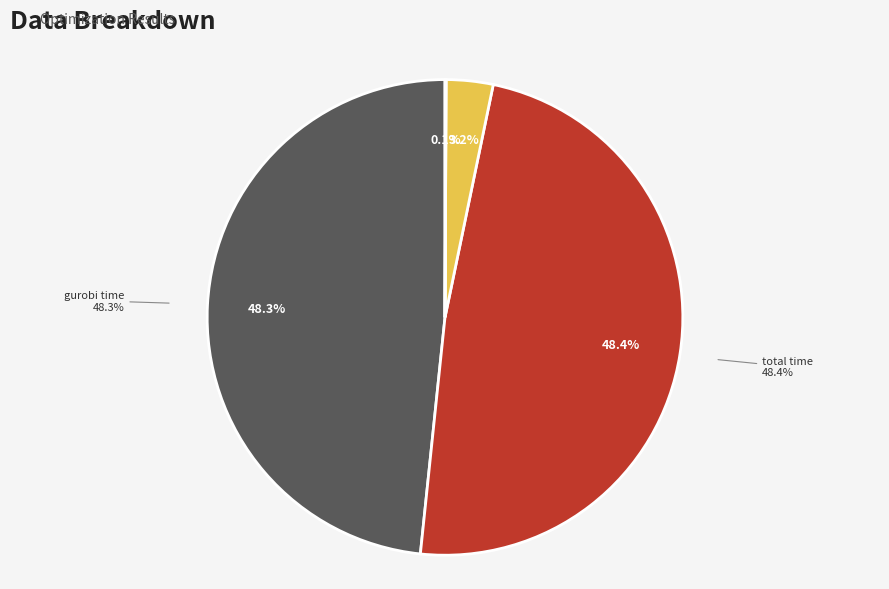

What is the ratio of the value at result to the value at status?

41.5